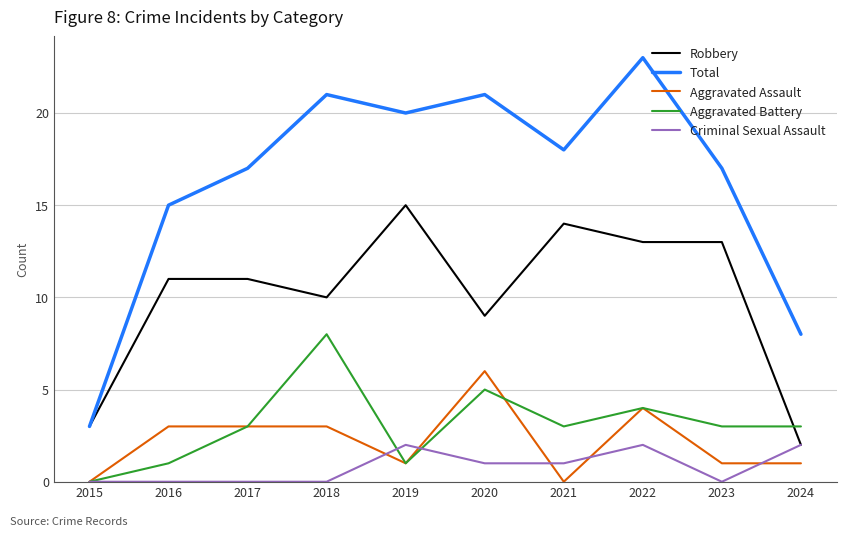

Count the Aggravated Battery values in the range 1 to 4.

7